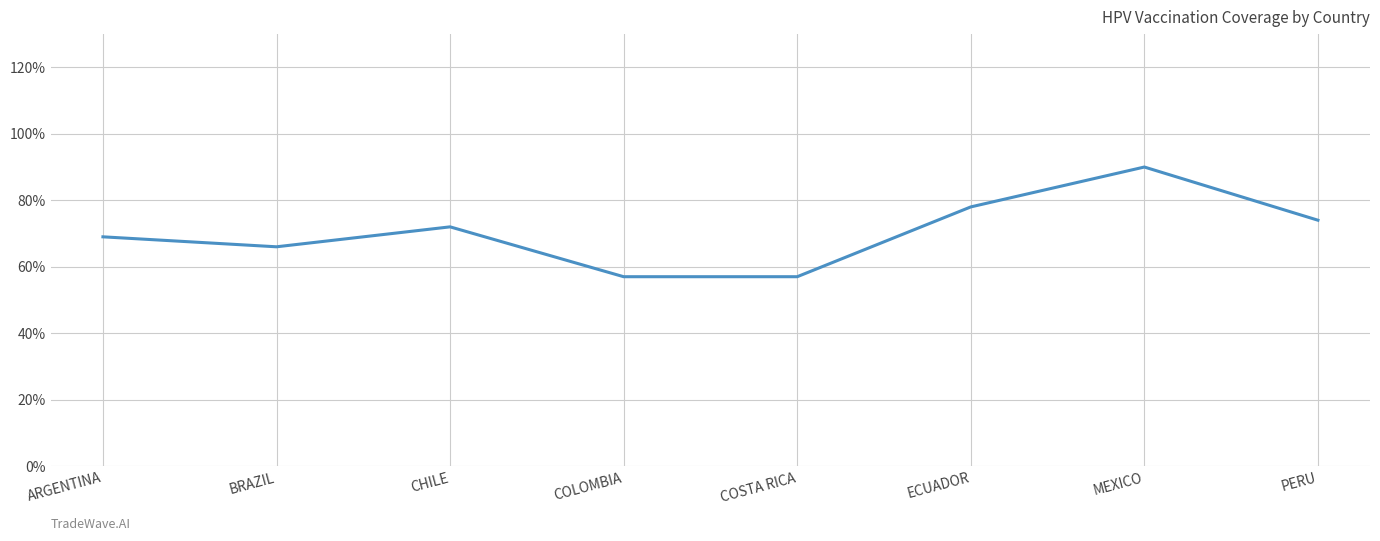

What is the label of the 5th point from the left?

COSTA RICA